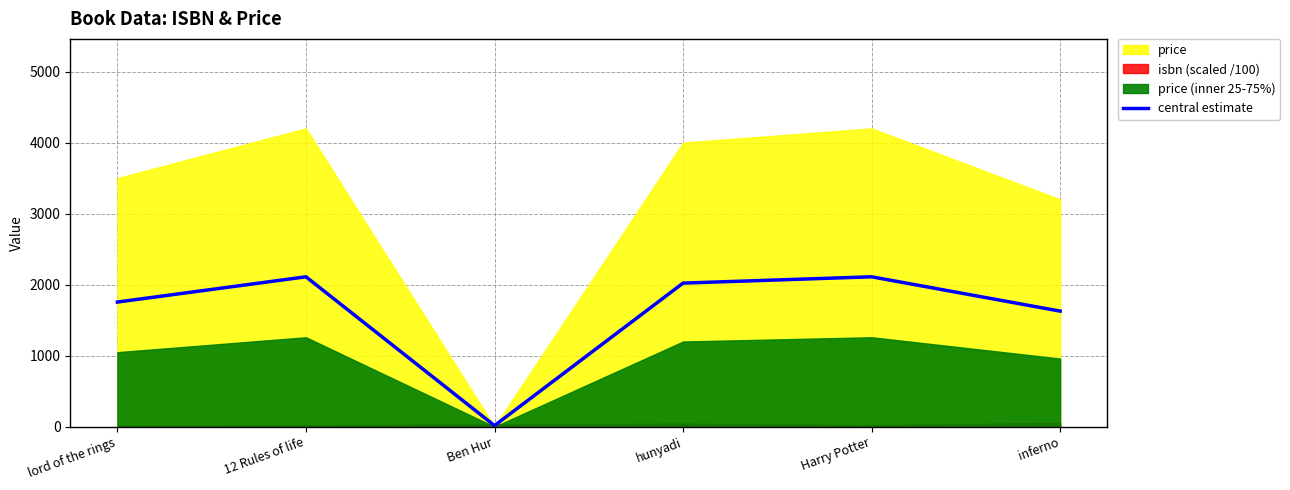

How many interior local peaks (higher than both neighbors) does the data have?

2